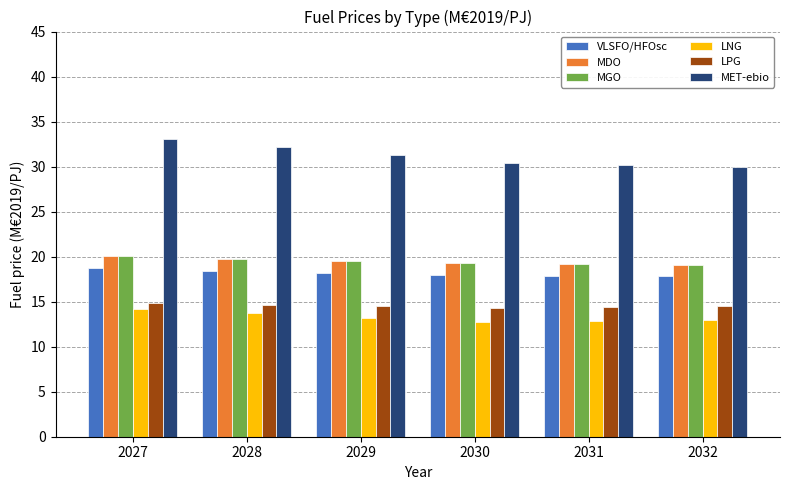

How many series are shown in this chart?

6